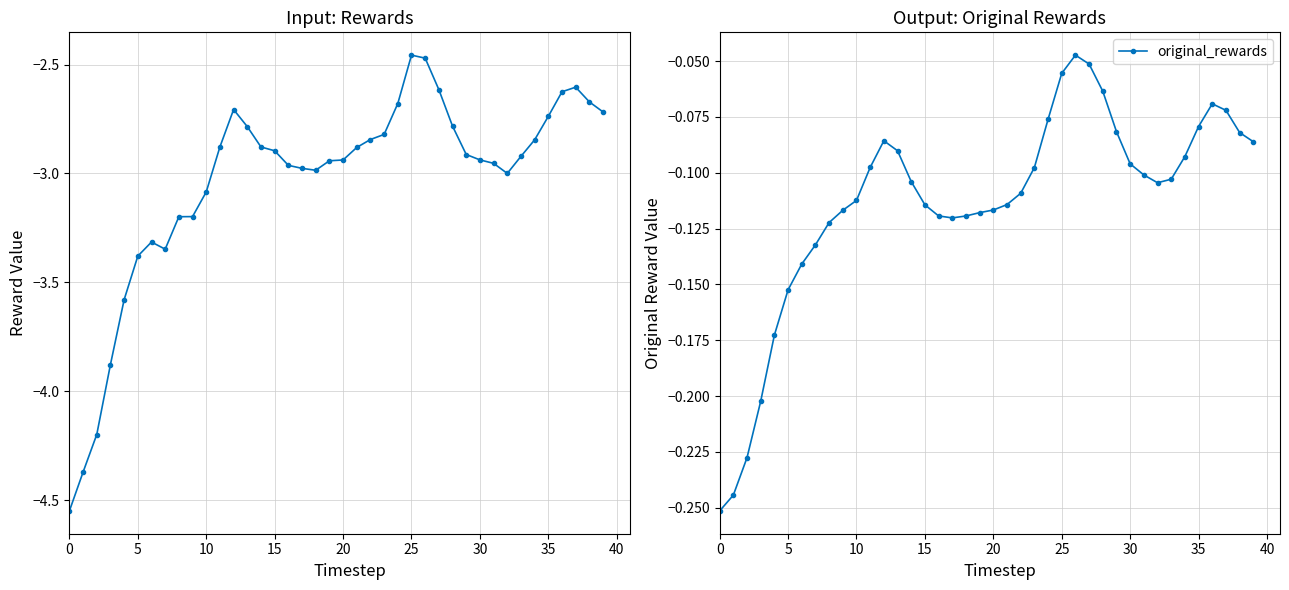

Does the chart display data point markers on the line(s)?

Yes